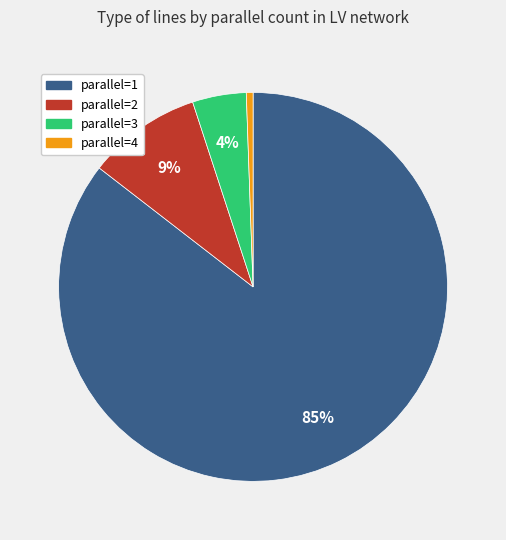

How many segments does this pie chart have?

4